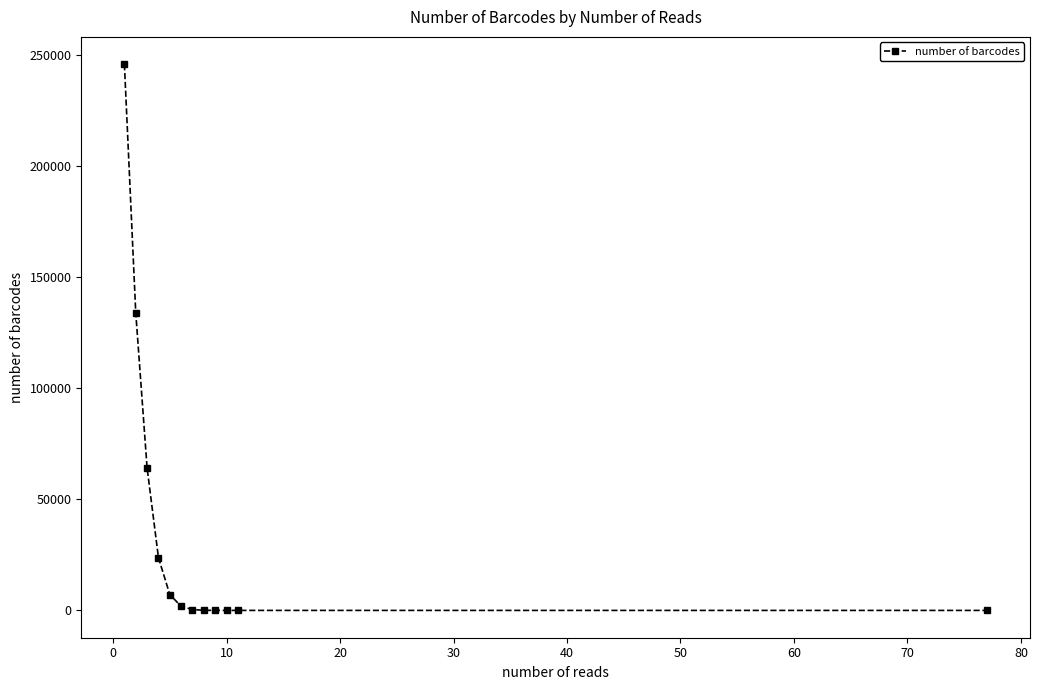

What is the greatest value displayed?

245763